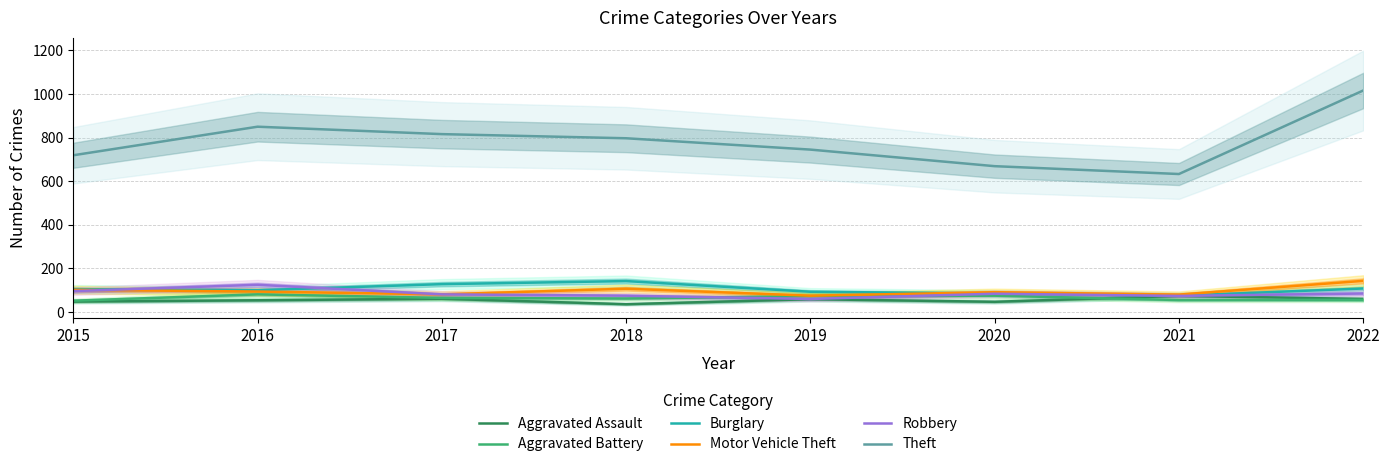

What are all the series names shown in the legend?

Aggravated Assault, Aggravated Battery, Burglary, Motor Vehicle Theft, Robbery, Theft